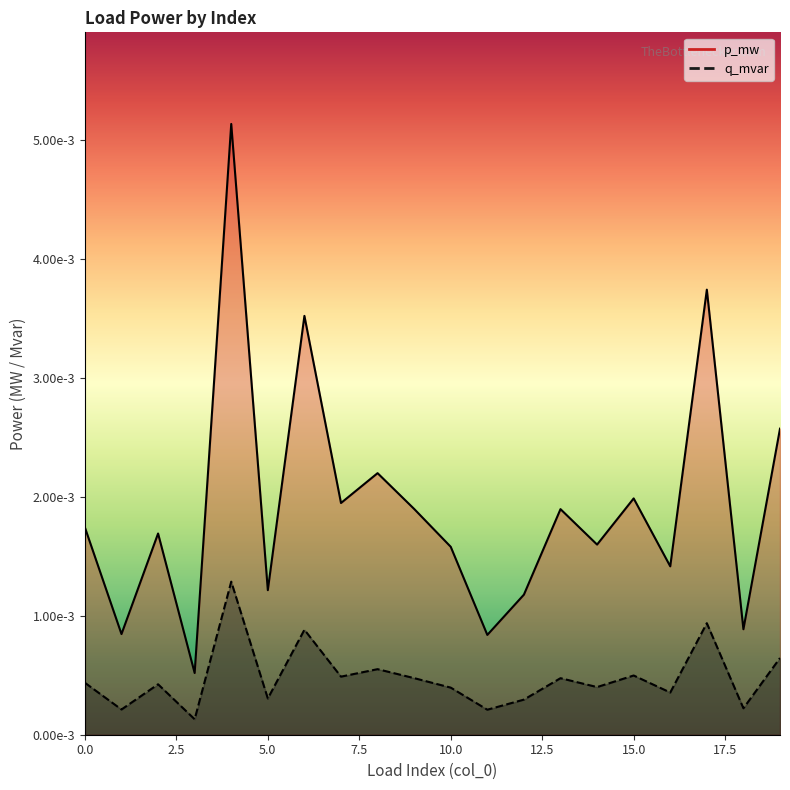

True or false: p_mw and q_mvar intersect in this chart.

False